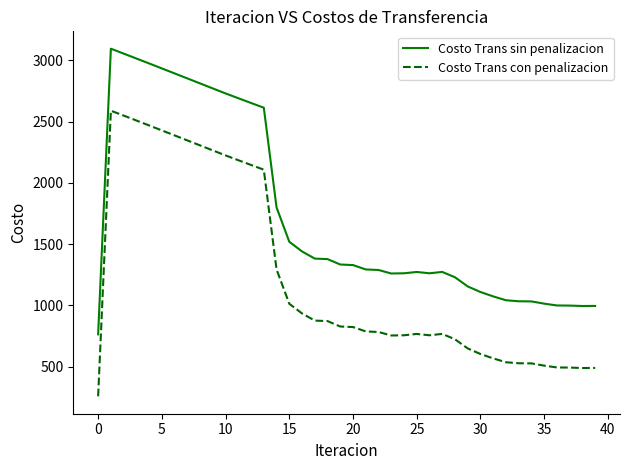

What is the difference between the maximum and minimum values in the Costo Trans con penalizacion series?

2330.1